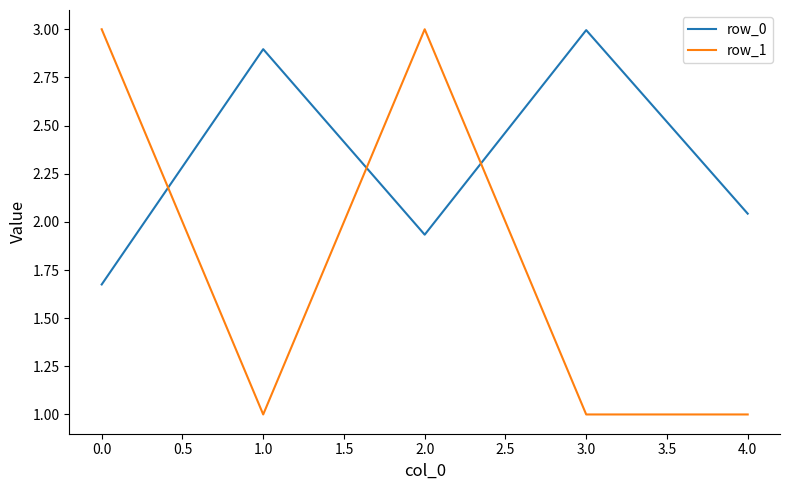

What is the difference between the maximum and second lowest values in the row_0 series?

1.1